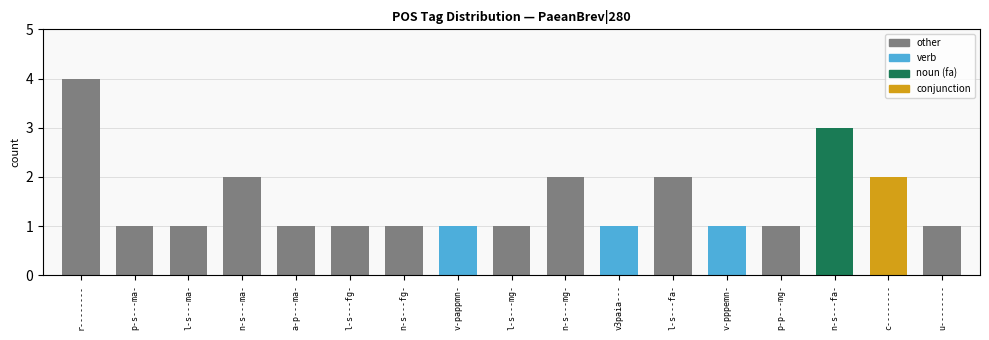

What is the ratio of the value at l-s---fg- to the value at v3paia---?

1.0